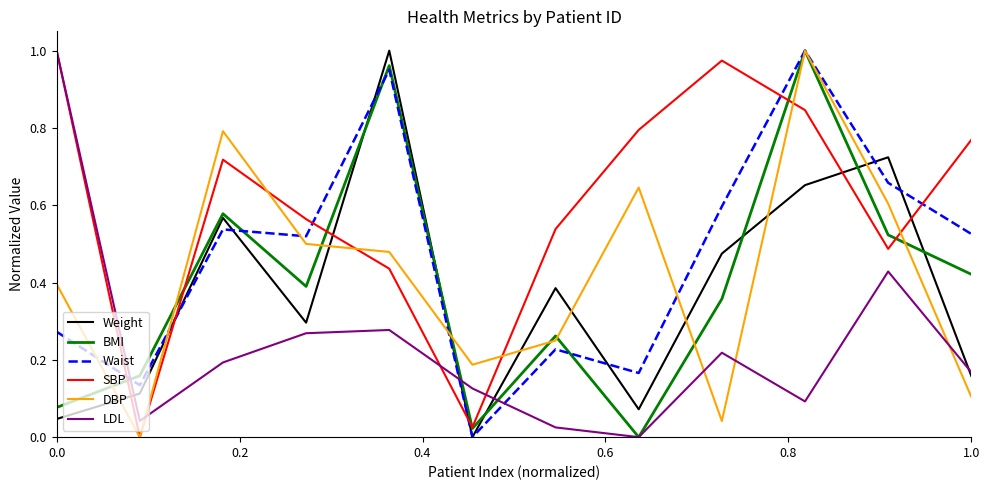

After their last crossing, which series has the higher values: SBP or Waist?

SBP